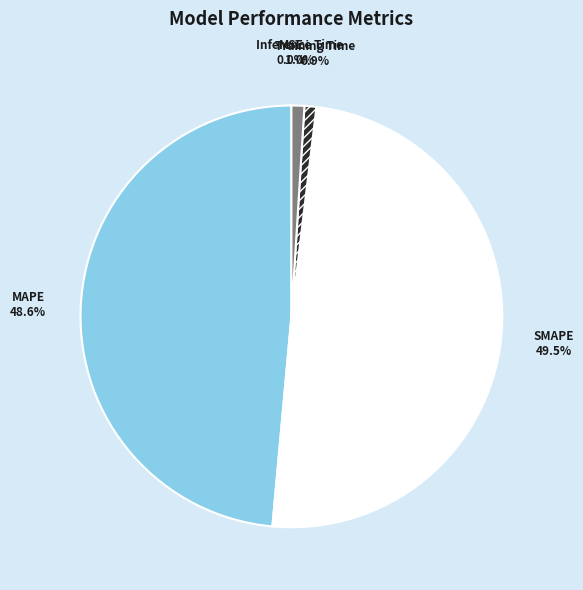

Is there a majority slice in this chart?

No